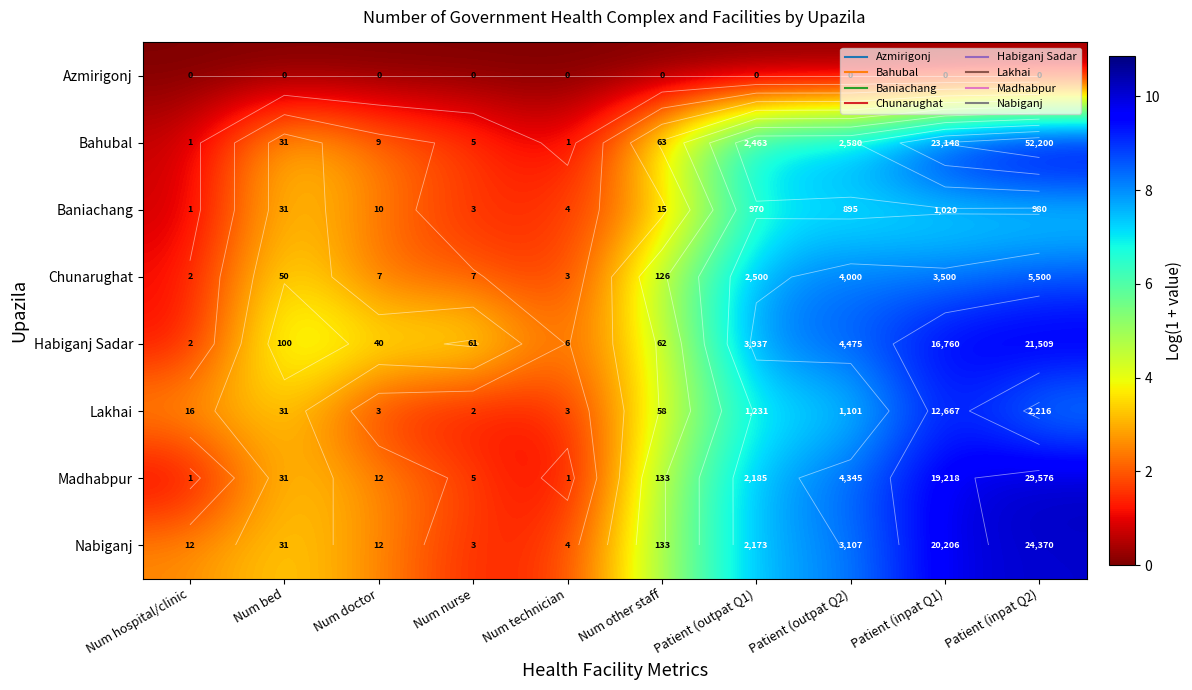

Which category has the lowest value across all series?

Num hospital/clinic